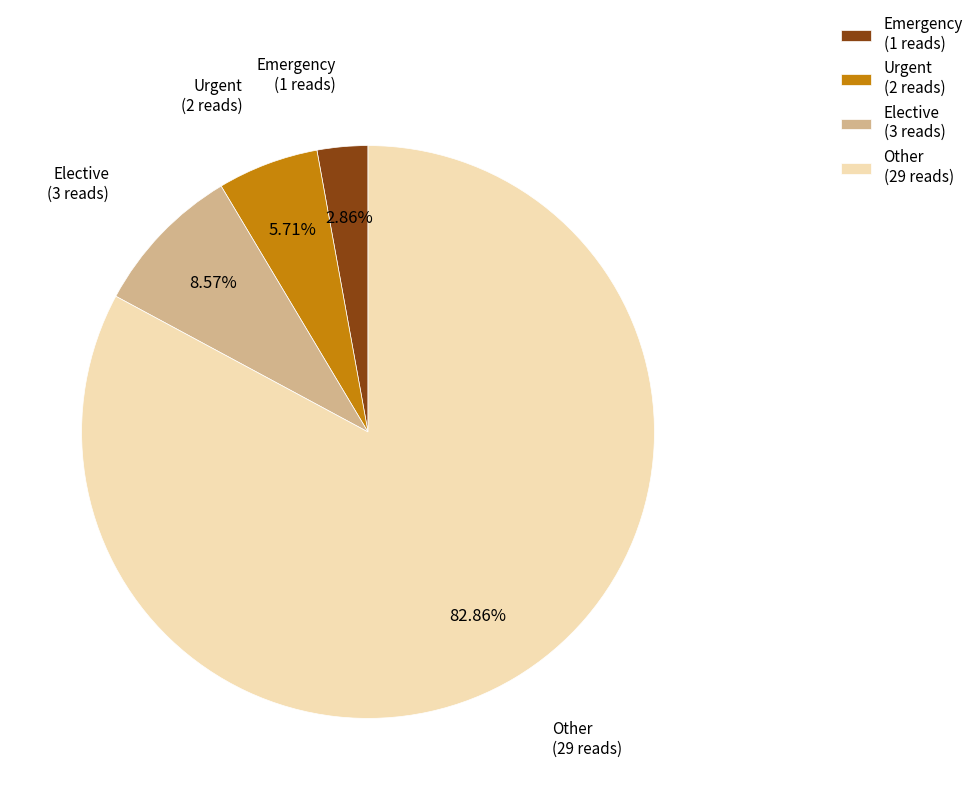

What percentage is the Elective slice, to the nearest percent?

9%